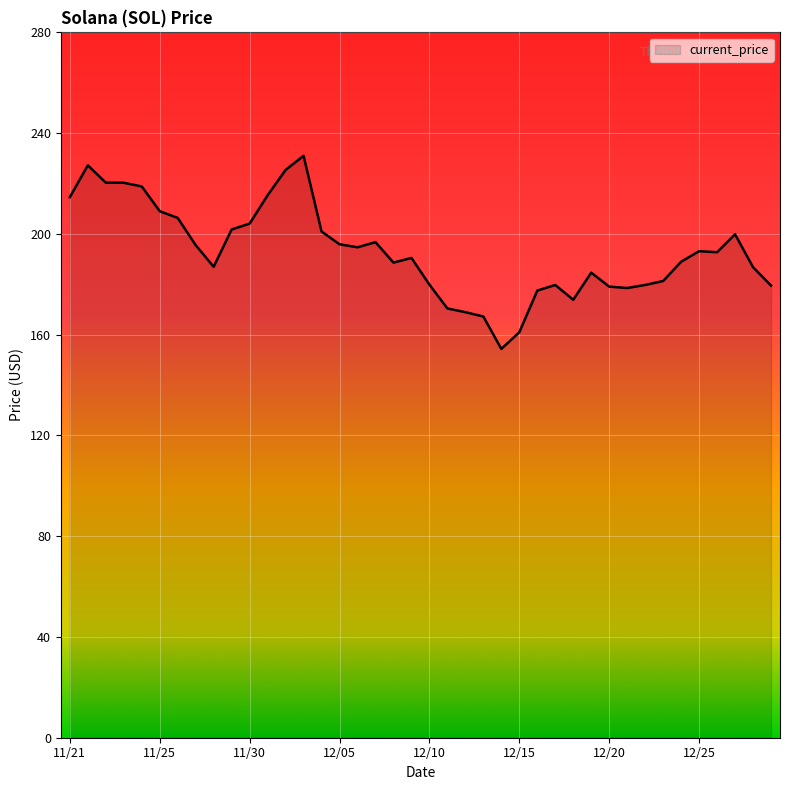

What is the maximum value shown in the chart?

231.0